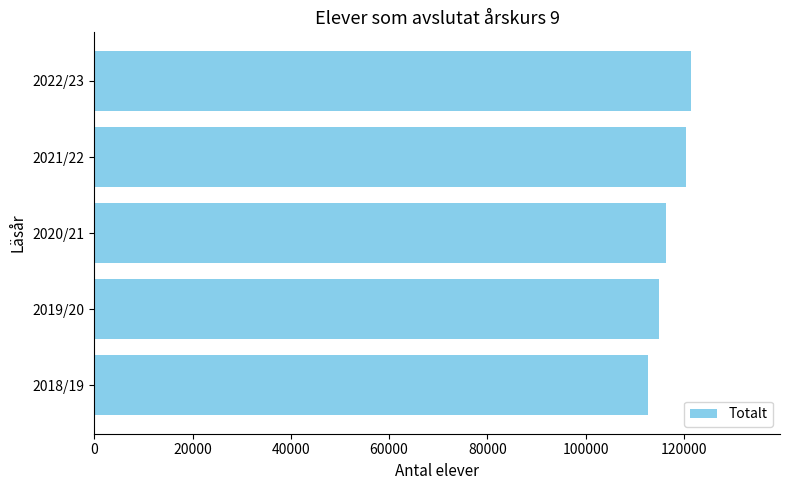

Is it true that the value at 2021/22 is 120525?

True